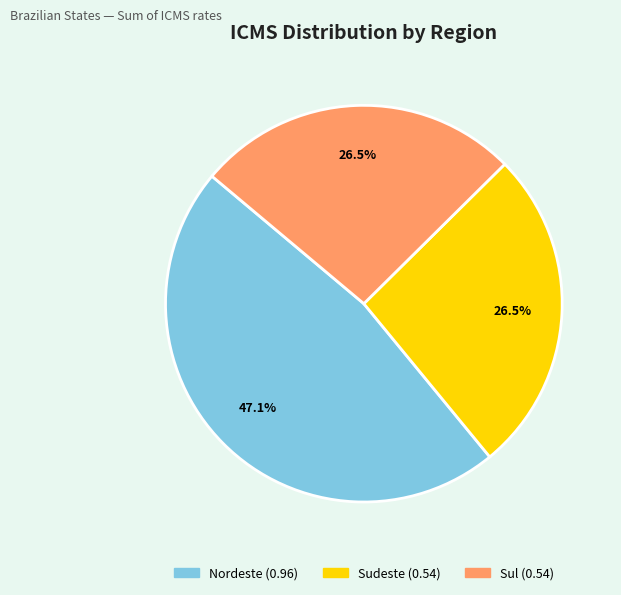

To the nearest percent, what is the difference between the largest and smallest slice percentages?

21%